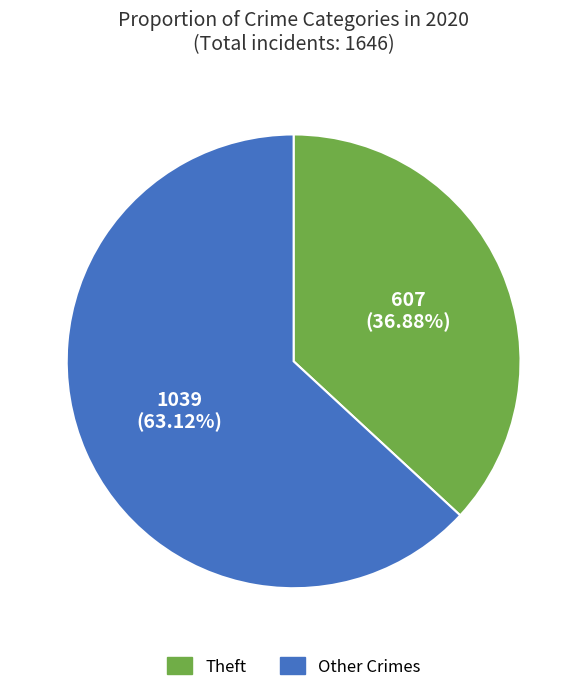

What is the ratio of the value at Other Crimes to the value at Theft?

1.7